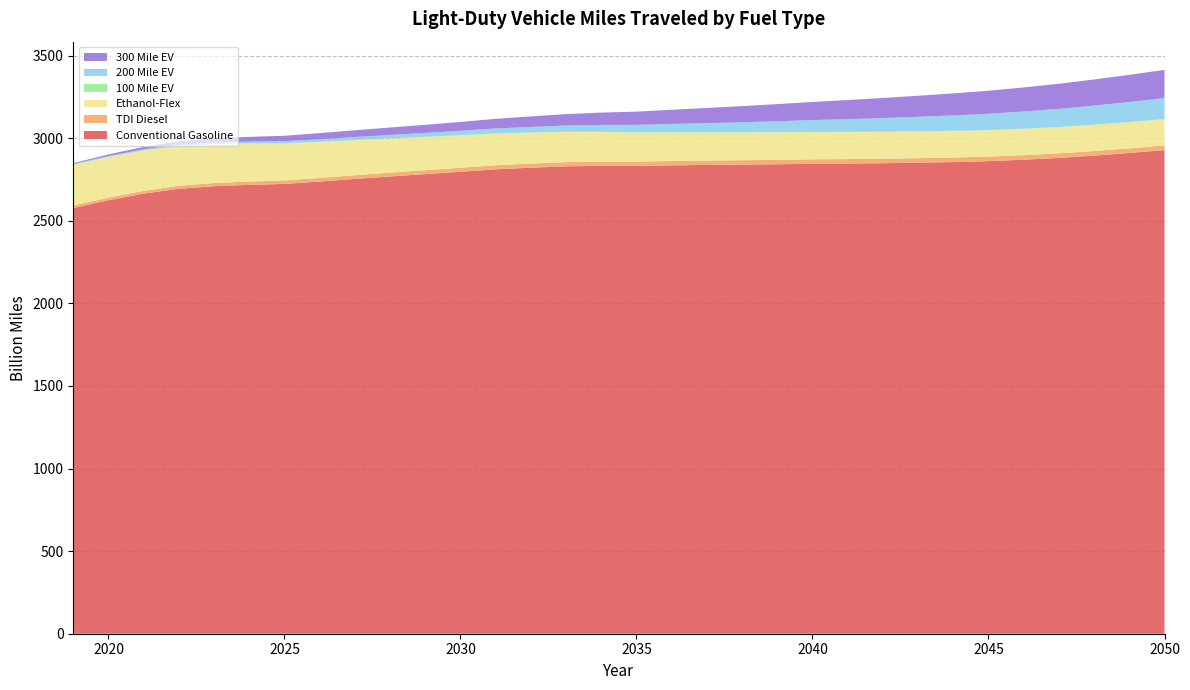

Reading left to right, list all the values displayed in this chart.

Conventional Gasoline: 2019=2576.9	2020=2624.1	2021=2664.5	2022=2693.6	2023=2709.0	2024=2717.3	2025=2722.9	2026=2737.4	2027=2753.2	2028=2768.2	2029=2782.4	2030=2796.6	2031=2811.2	2032=2821.1	2033=2829.3	2034=2832.6	2035=2831.9	2036=2835.3	2037=2837.7	2038=2839.7	2039=2842.0	2040=2844.7	2041=2846.0	2042=2848.3	2043=2851.3	2044=2855.3	2045=2860.7	2046=2869.5	2047=2880.4	2048=2894.3	2049=2910.2	2050=2927.8
TDI Diesel: 2019=15.1	2020=15.8	2021=16.9	2022=18.2	2023=19.4	2024=20.2	2025=21.0	2026=21.7	2027=22.4	2028=23.1	2029=23.6	2030=24.2	2031=24.7	2032=25.1	2033=25.5	2034=25.9	2035=26.1	2036=26.4	2037=26.6	2038=26.8	2039=27.0	2040=27.2	2041=27.3	2042=27.4	2043=27.4	2044=27.5	2045=27.5	2046=27.6	2047=27.8	2048=27.9	2049=28.1	2050=28.3
Ethanol-Flex: 2019=244.8	2020=245.1	2021=243.2	2022=239.9	2023=235.1	2024=229.3	2025=223.0	2026=217.1	2027=211.3	2028=205.7	2029=200.3	2030=195.4	2031=190.9	2032=186.6	2033=182.6	2034=178.9	2035=175.4	2036=172.5	2037=170.1	2038=168.0	2039=166.2	2040=164.7	2041=163.3	2042=162.0	2043=160.9	2044=159.9	2045=159.1	2046=158.5	2047=158.0	2048=157.8	2049=157.8	2050=157.9
100 Mile EV: 2019=2.4	2020=2.4	2021=2.4	2022=2.4	2023=2.3	2024=2.2	2025=2.1	2026=2.0	2027=1.9	2028=1.8	2029=1.8	2030=1.7	2031=1.6	2032=1.5	2033=1.5	2034=1.4	2035=1.4	2036=1.4	2037=1.4	2038=1.5	2039=1.5	2040=1.5	2041=1.6	2042=1.7	2043=1.7	2044=1.8	2045=1.8	2046=1.9	2047=2.0	2048=2.0	2049=2.1	2050=2.1
200 Mile EV: 2019=3.7	2020=4.5	2021=5.5	2022=6.5	2023=7.8	2024=9.6	2025=12.3	2026=15.1	2027=18.0	2028=20.8	2029=23.7	2030=26.8	2031=30.1	2032=33.7	2033=37.4	2034=41.4	2035=45.6	2036=50.2	2037=55.0	2038=60.2	2039=65.5	2040=71.1	2041=76.7	2042=82.2	2043=87.7	2044=93.0	2045=98.4	2046=103.9	2047=109.3	2048=114.9	2049=120.5	2050=126.1
300 Mile EV: 2019=5.6	2020=9.5	2021=14.8	2022=20.0	2023=24.8	2024=29.2	2025=33.2	2026=37.0	2027=40.9	2028=44.8	2029=48.9	2030=53.4	2031=58.4	2032=63.6	2033=69.0	2034=74.5	2035=80.1	2036=86.0	2037=91.9	2038=97.9	2039=103.8	2040=109.8	2041=115.7	2042=121.6	2043=127.5	2044=133.5	2045=139.4	2046=145.6	2047=151.8	2048=158.2	2049=164.6	2050=171.1